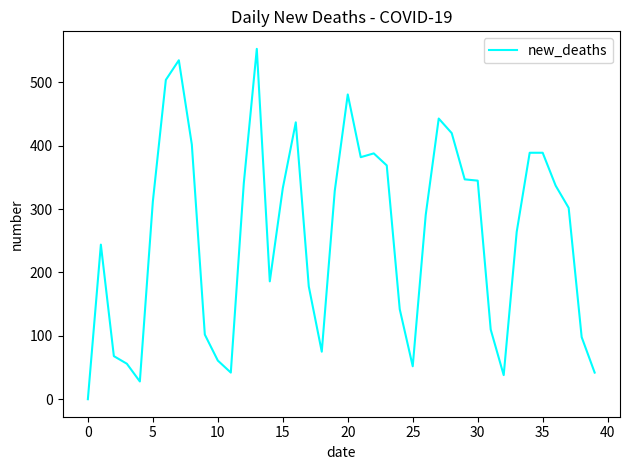

What is the sum of all values?

10415